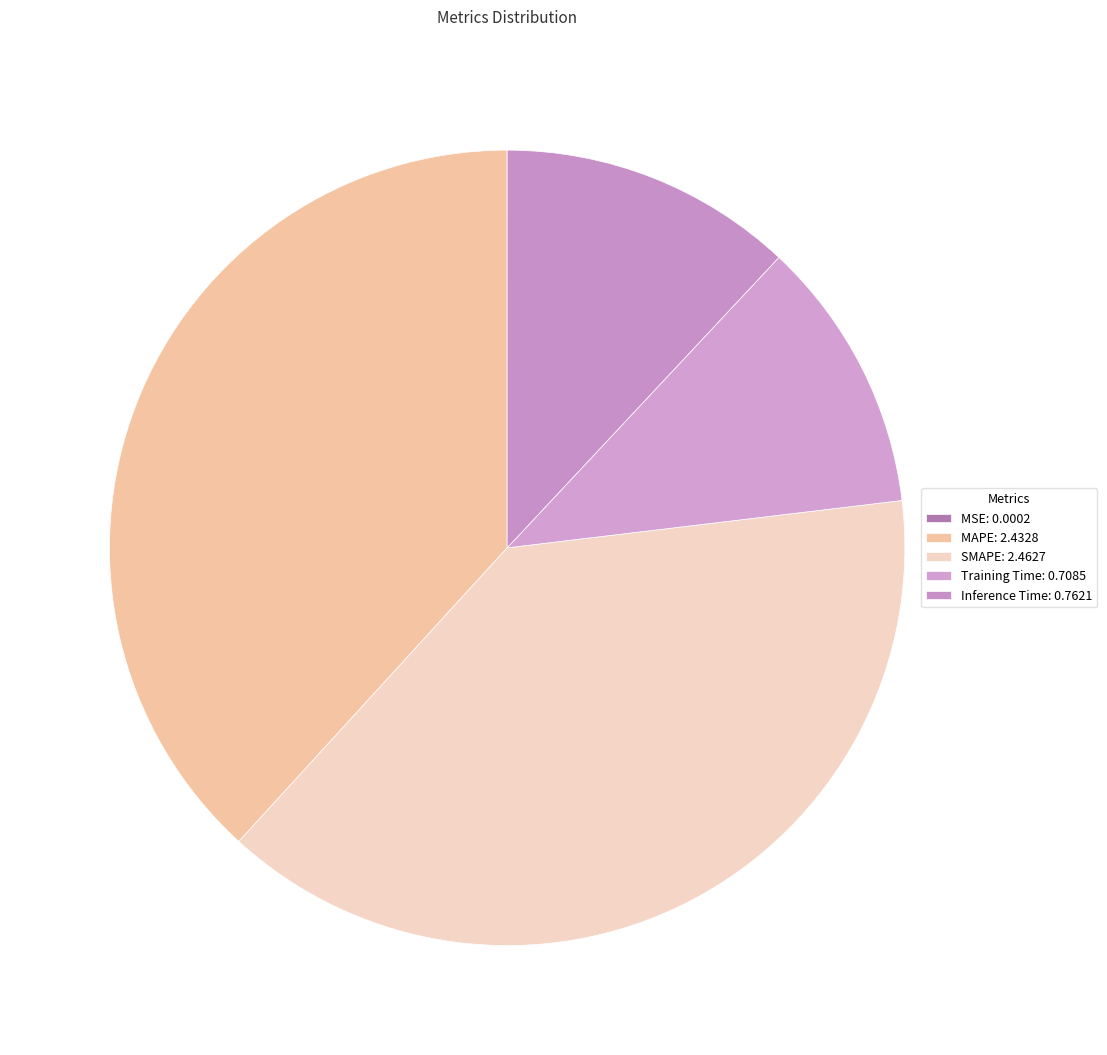

How many slices are in this pie chart?

5